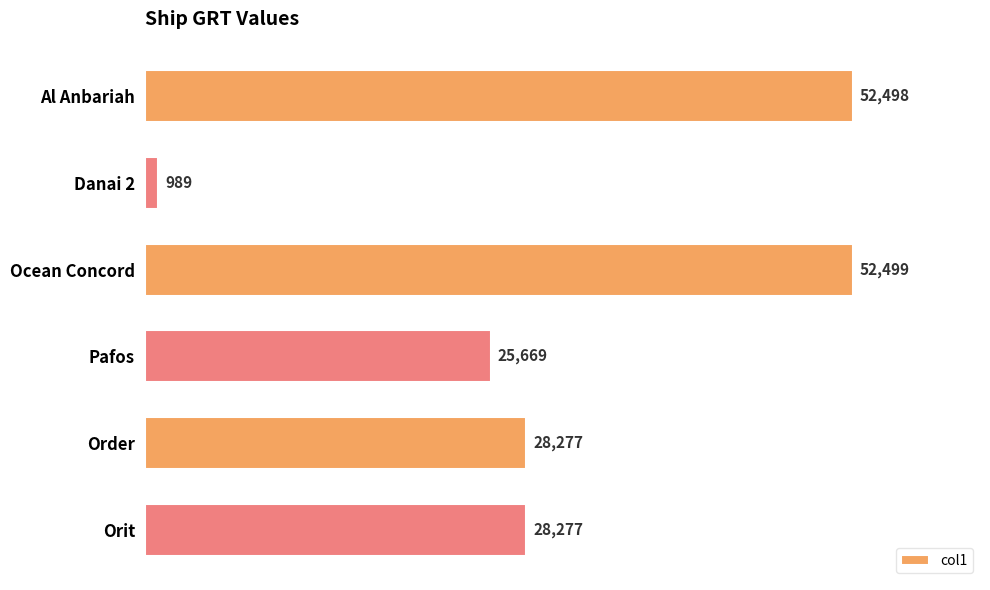

Is it true that the value at Orit is 28277?

True